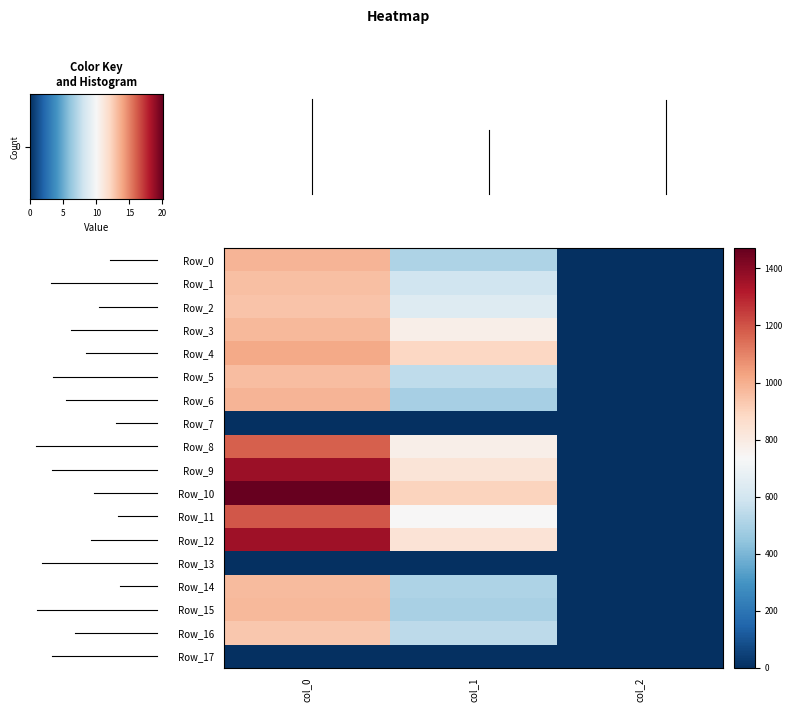

Reading left to right, transcribe all the data shown in this chart.

row_0: 0=986.7	5=509.6	10=2.0
row_1: 0=953.3	5=590.6	10=2.0
row_2: 0=946.7	5=641.2	10=2.0
row_3: 0=973.3	5=776.2	10=2.0
row_4: 0=1013.3	5=887.6	10=2.0
row_5: 0=963.3	5=546.8	10=2.0
row_6: 0=983.3	5=489.4	10=2.0
row_7: 0=0.0	5=0.0	10=0.0
row_8: 0=1173.3	5=776.2	10=2.0
row_9: 0=1363.3	5=826.9	10=2.0
row_10: 0=1470.0	5=901.1	10=2.0
row_11: 0=1193.3	5=735.8	10=2.0
row_12: 0=1356.7	5=833.6	10=2.0
row_13: 0=0.0	5=0.0	10=0.0
row_14: 0=966.7	5=509.6	10=2.0
row_15: 0=973.3	5=496.1	10=2.0
row_16: 0=933.3	5=543.4	10=2.0
row_17: 0=0.0	5=0.0	10=0.0